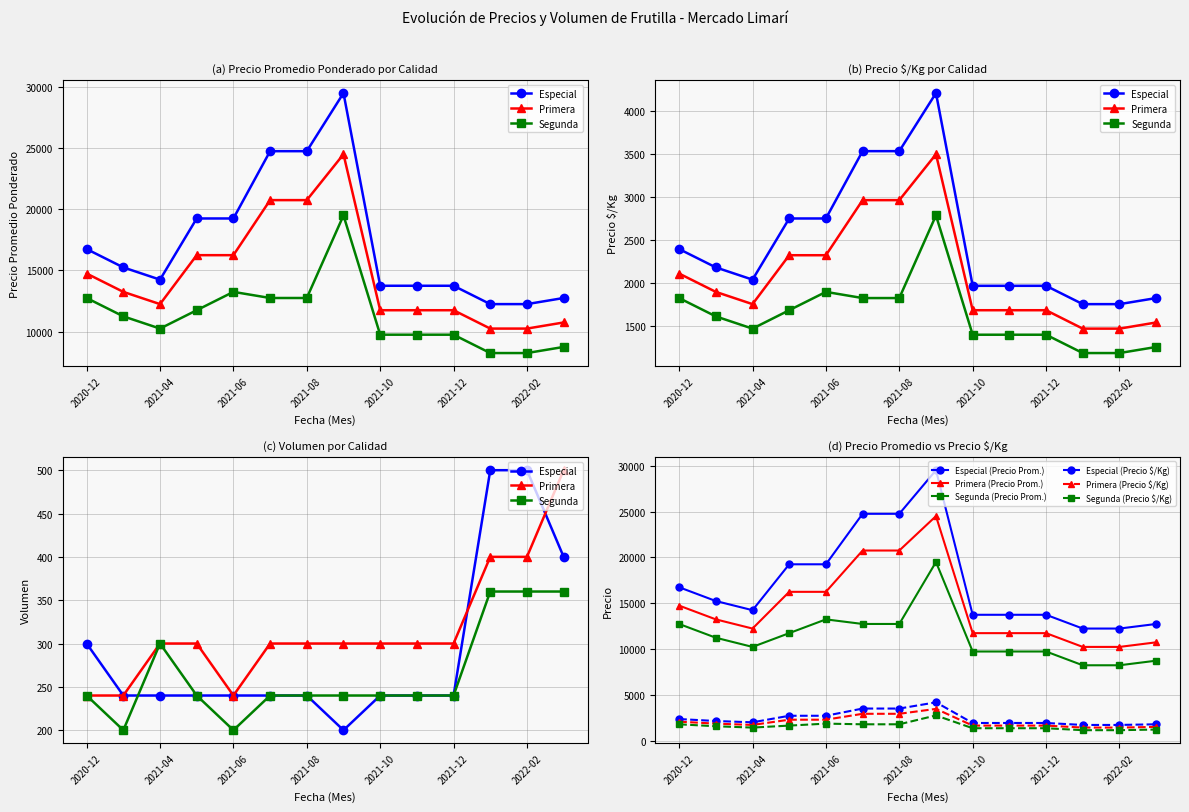

True or false: Segunda and Primera cross at least once.

False